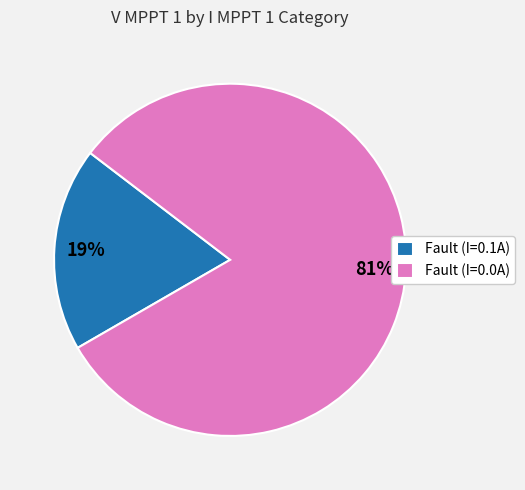

How many segments does this pie chart have?

2